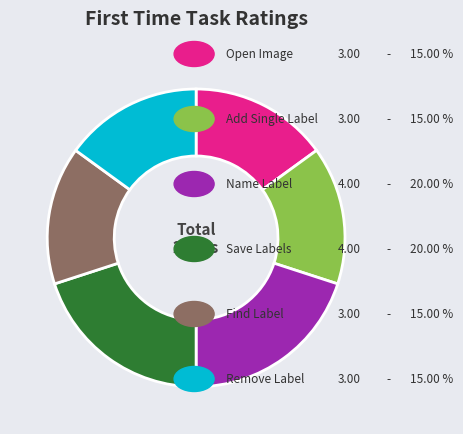

Does any single category account for the majority?

No